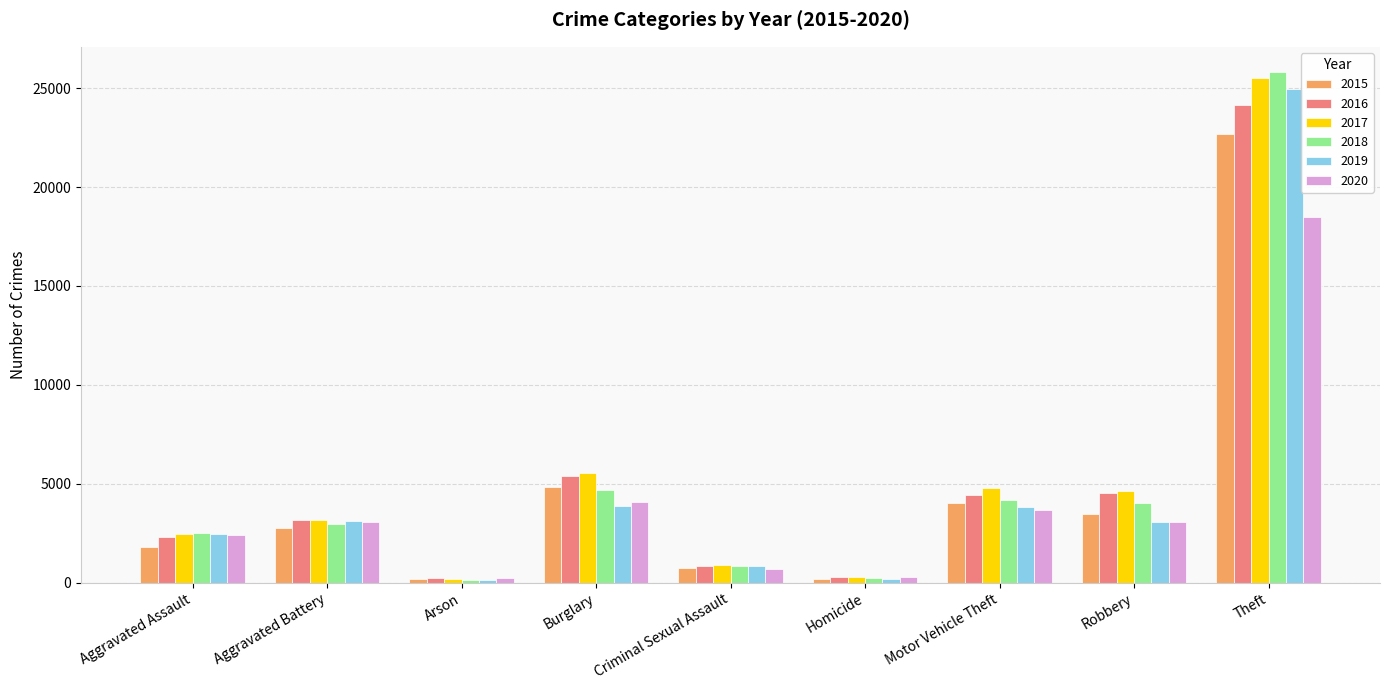

What is the greatest value displayed?

25800